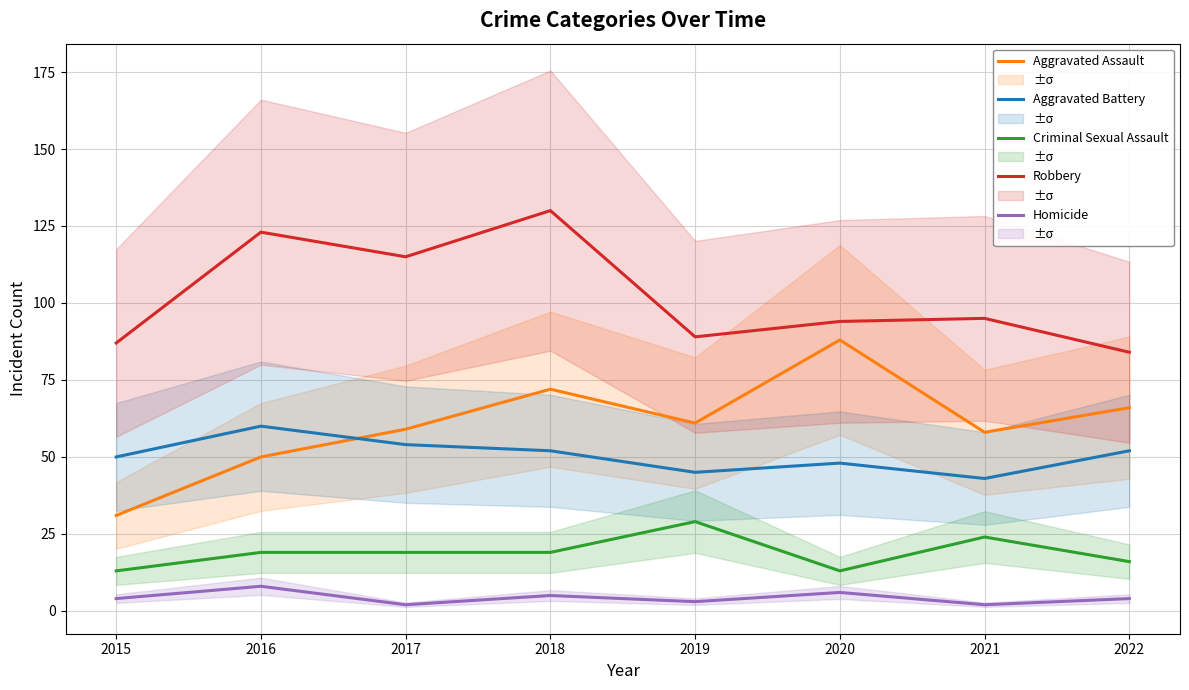

At 2021, list the series in order from largest to smallest.

Robbery, Aggravated Assault, Aggravated Battery, Criminal Sexual Assault, Homicide